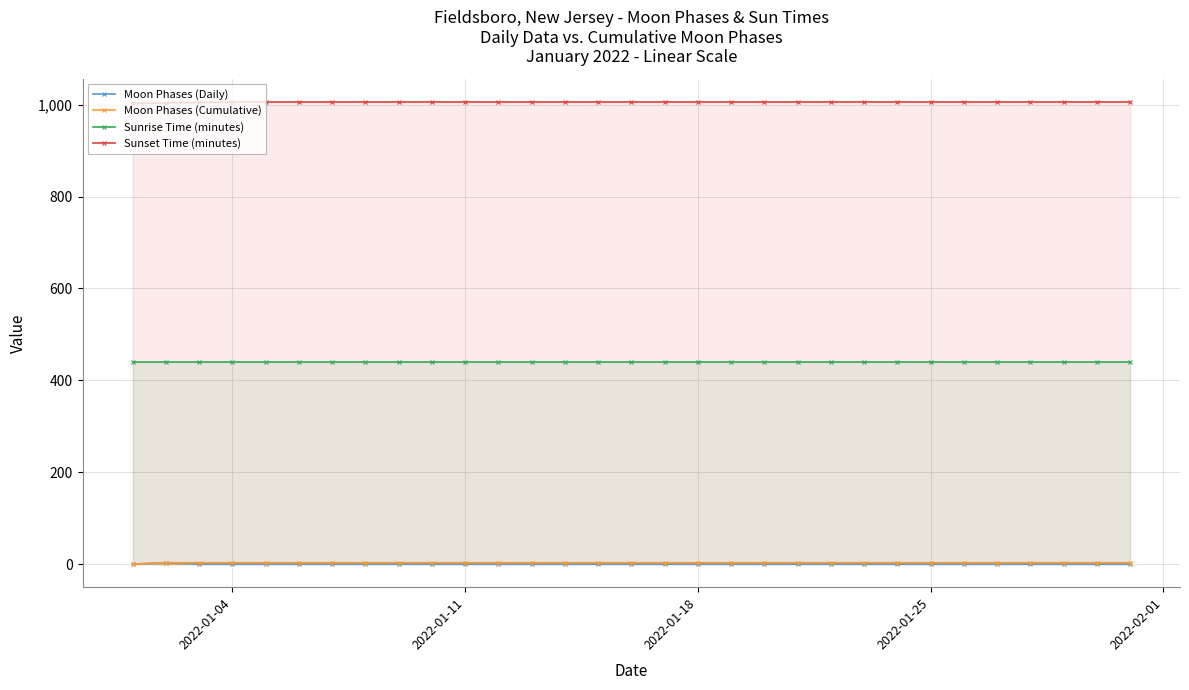

The value of Sunset Time (minutes) at 28 is 1530. True or false?

False